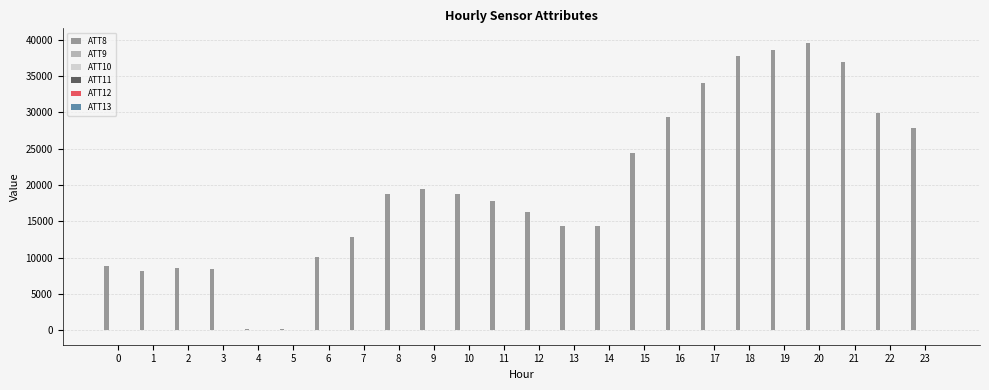

What is the maximum value shown in the chart?

39600.0